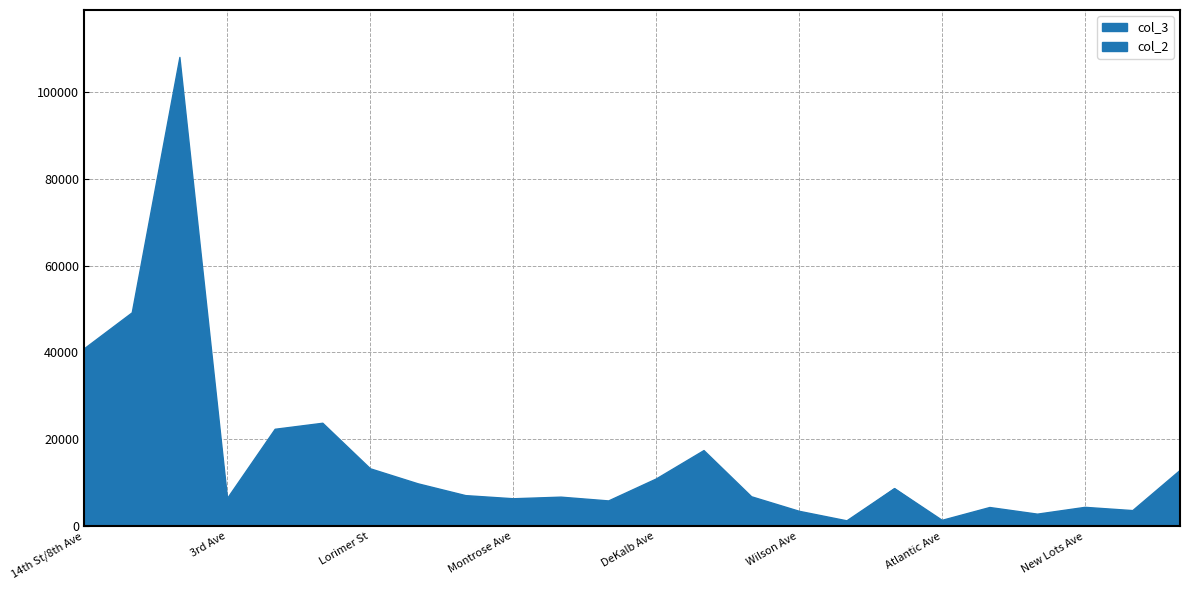

The value of col_3 at Wilson Ave is 3566. True or false?

True